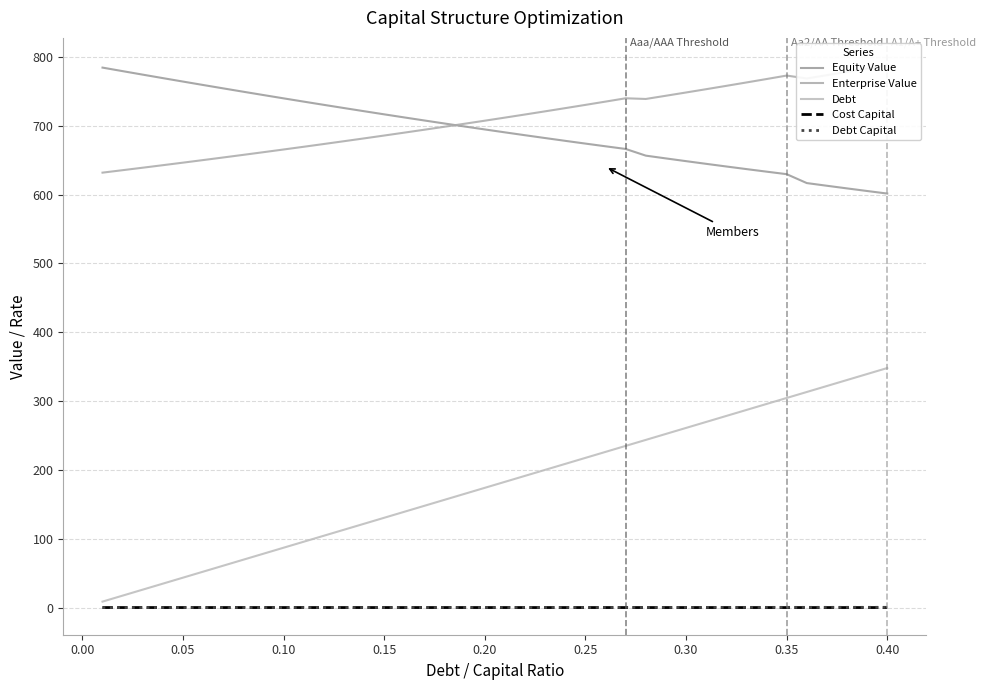

True or false: Equity Value and Cost Capital intersect in this chart.

False